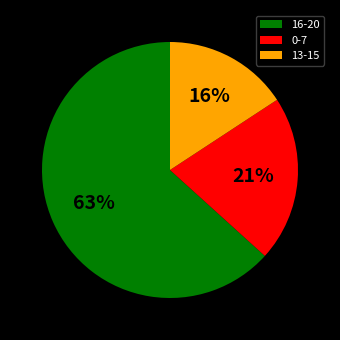

What percentage is the 13-15 slice, to the nearest percent?

16%